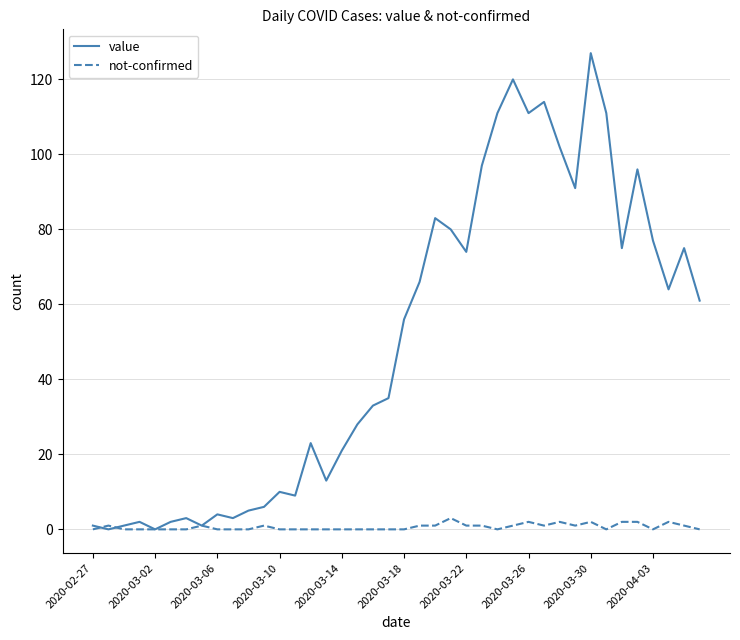

List the series in order of their overall mean, highest first.

value, not-confirmed